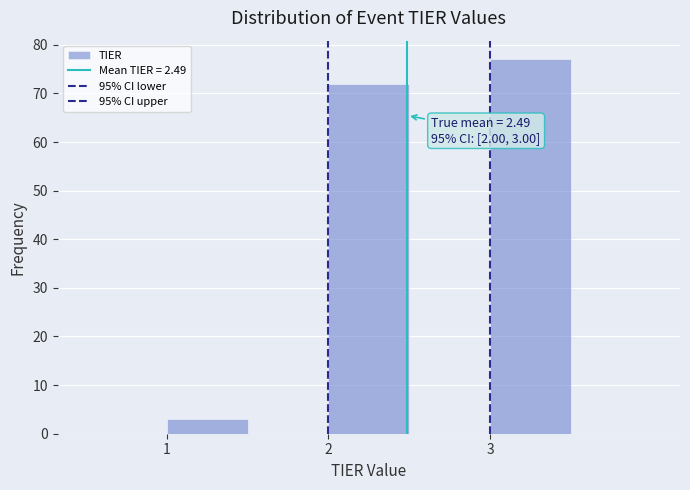

Which range on the x-axis has the tallest bar?

3.0 to 3.5